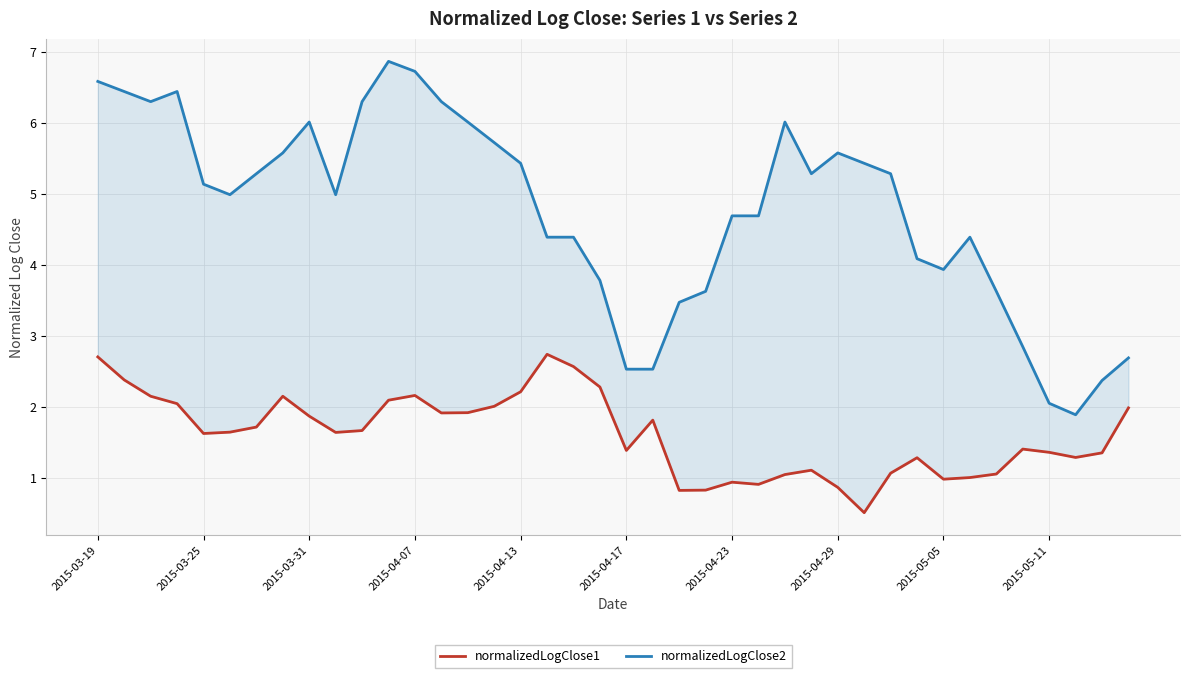

What is the value of the normalizedLogClose1 point at the 35th from the left?

1.1